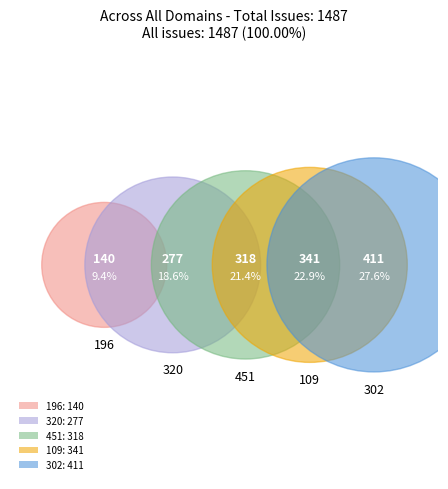

What percentage is the 109 slice, to the nearest percent?

23%